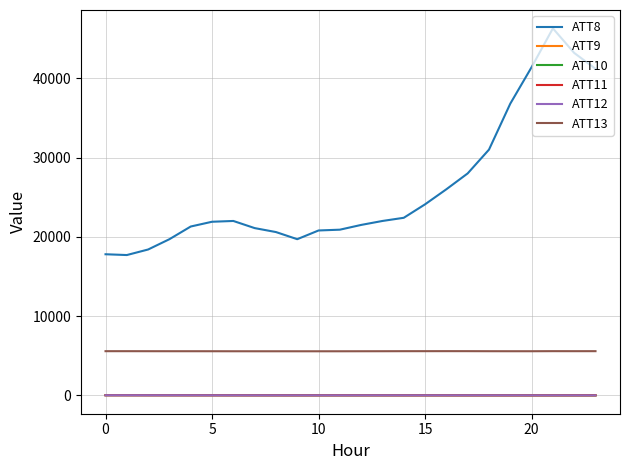

Which series has the largest range (max minus min)?

ATT8